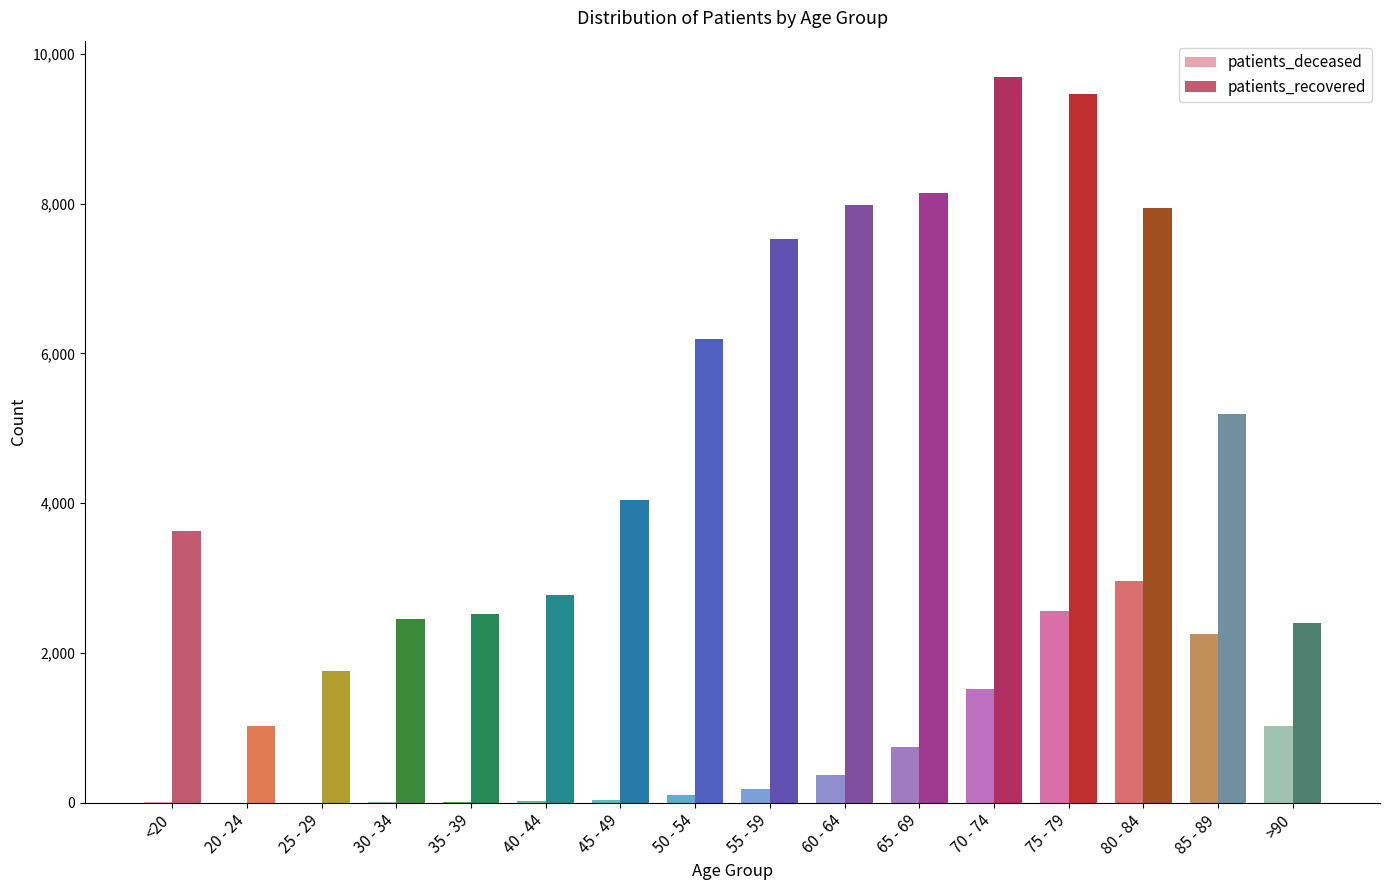

Which series changed the most between 40 - 44 and 65 - 69?

patients_recovered